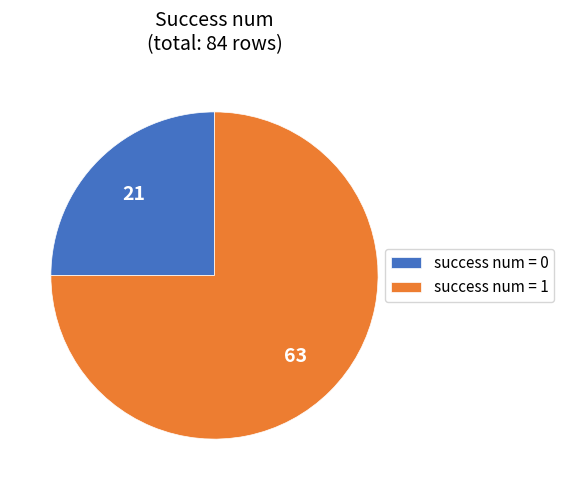

True or false: success num = 0 accounts for 25% of the total.

True